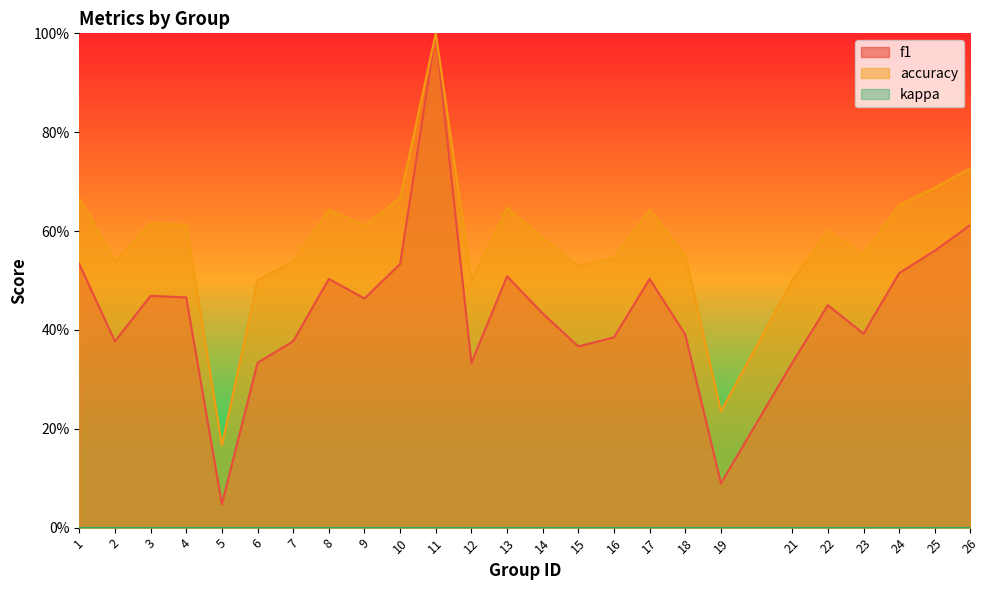

Which category has the highest value in the f1 series?

11